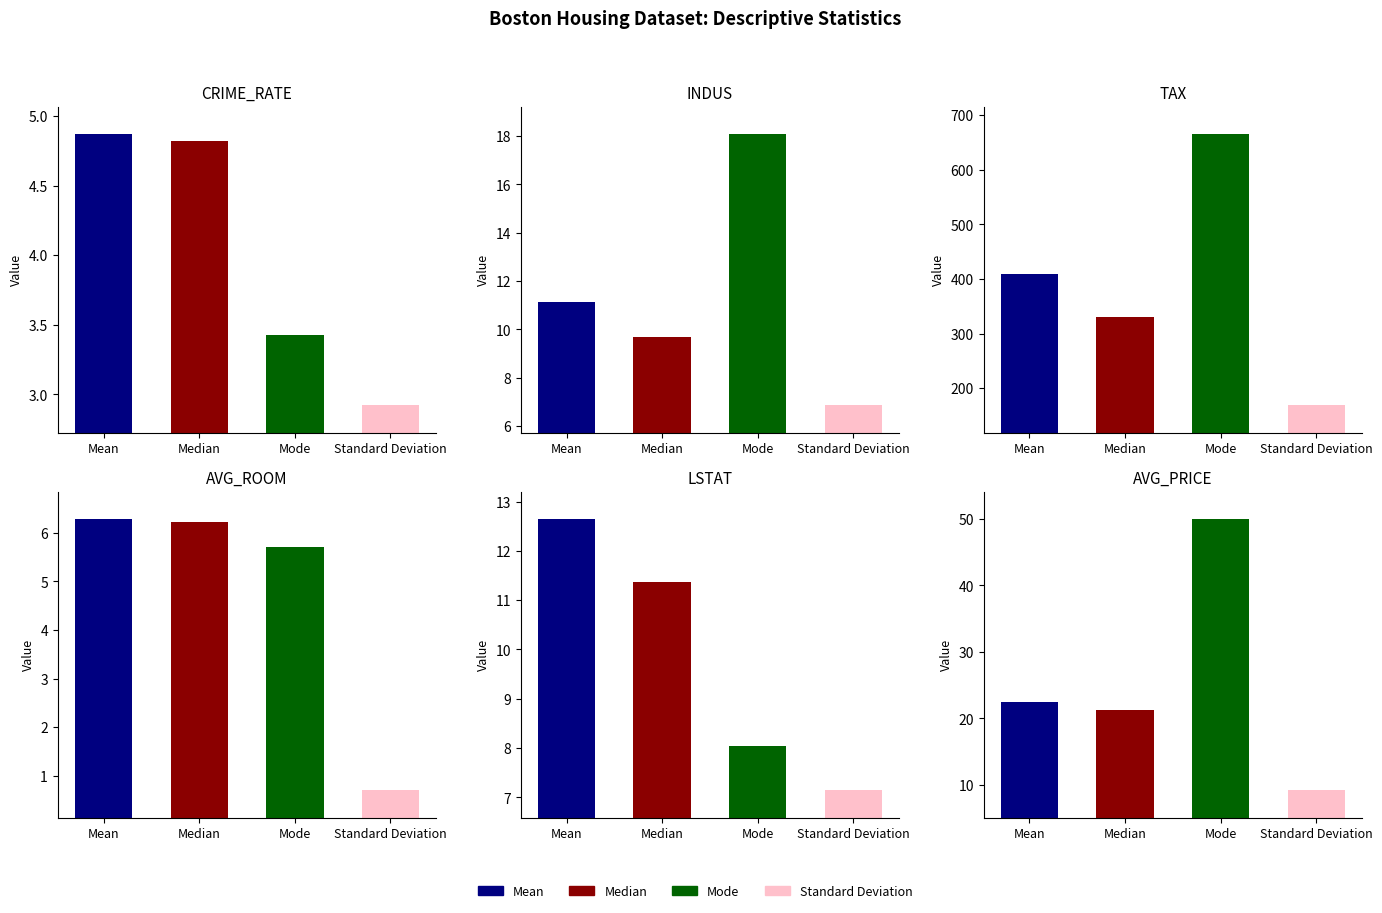

How many groups of bars are there?

6